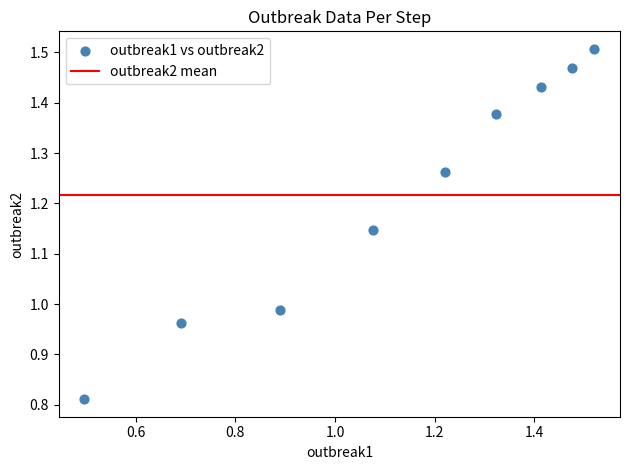

What is the range of Y values (max minus min)?

0.7